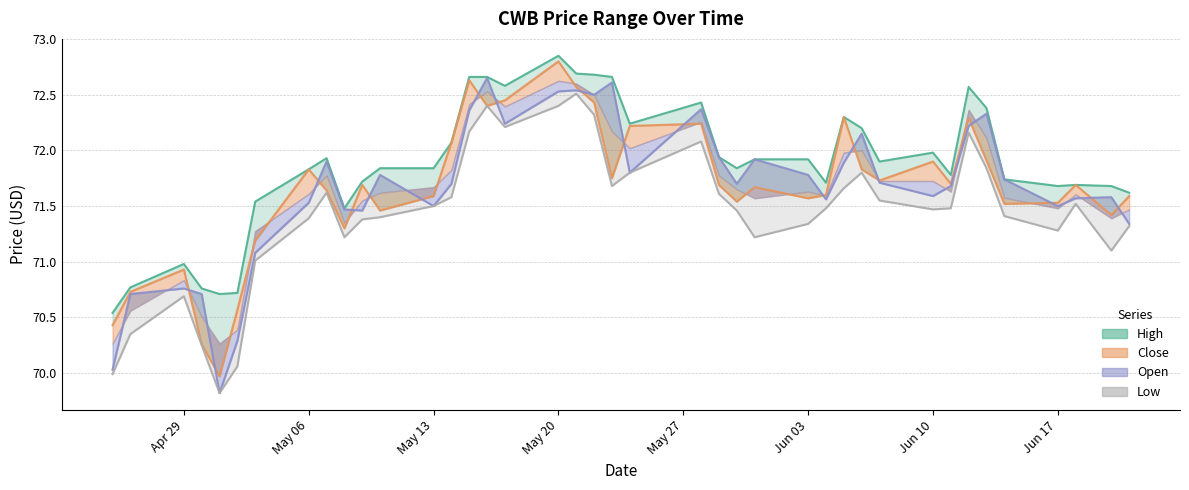

What are all the series names shown in the legend?

High, Close, Open, Low